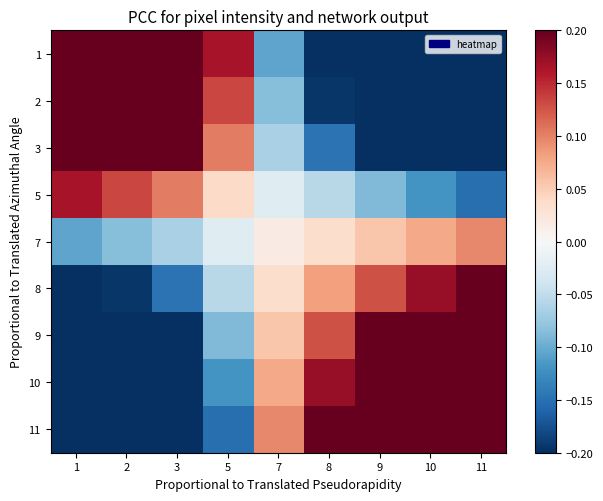

At how many categories does at least one series exceed 0?

9